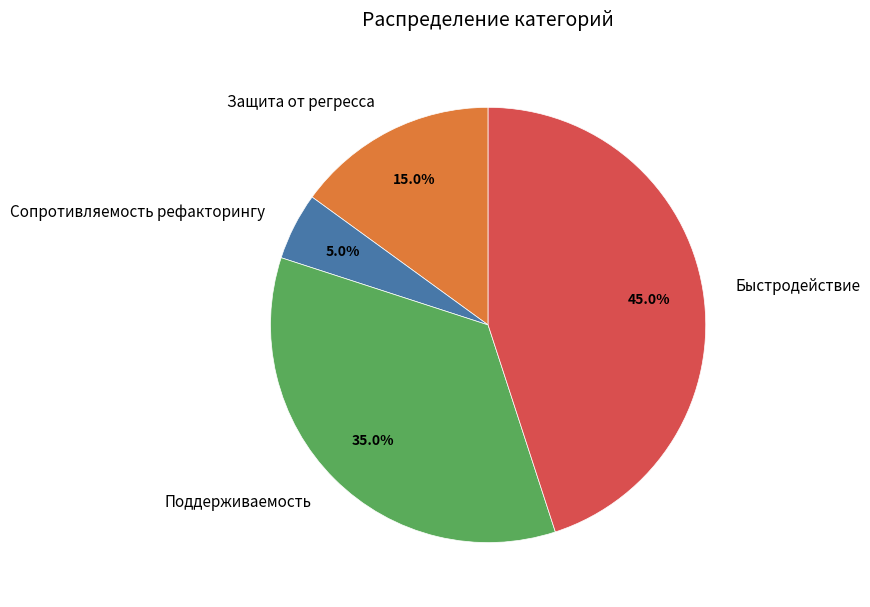

Which category has the biggest portion of the pie?

Быстродействие